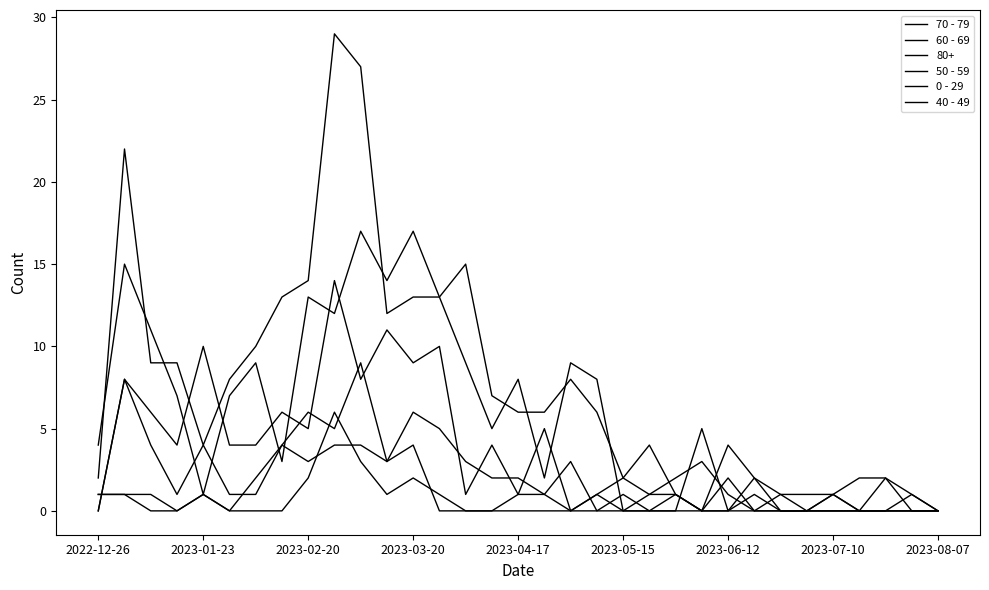

True or false: 70 - 79 and 40 - 49 cross at least once.

False